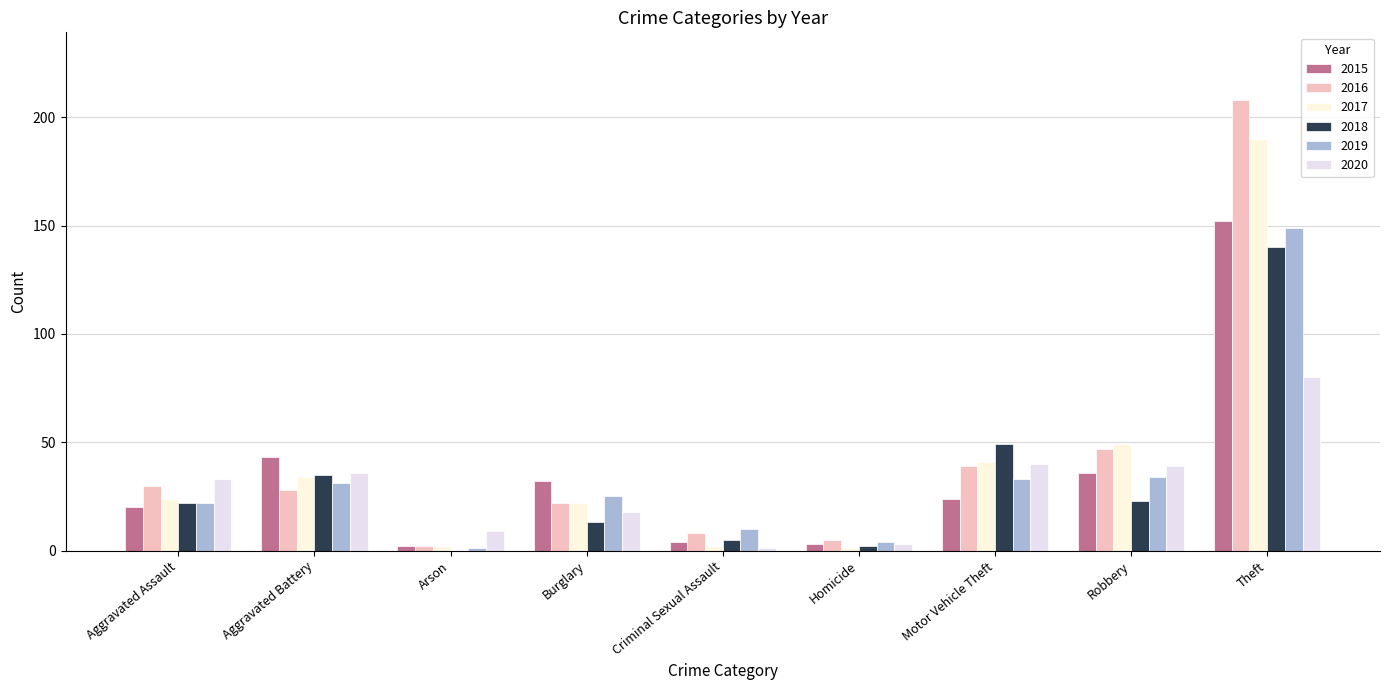

Is the value of 2017 at Motor Vehicle Theft greater than the value of 2020 at Motor Vehicle Theft?

Yes